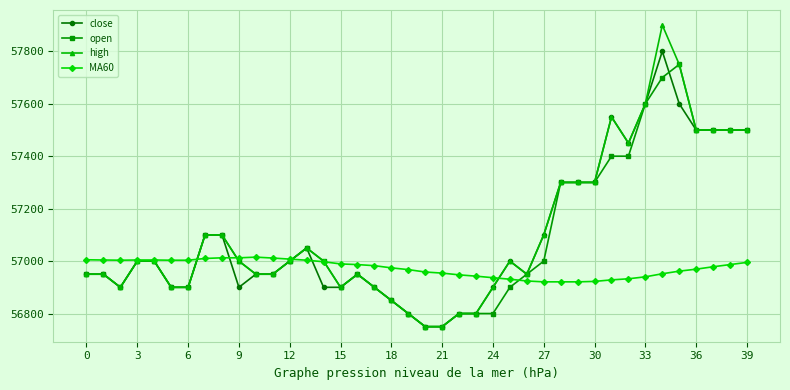

What is the difference between the second highest and second lowest values in the MA60 series?

91.7